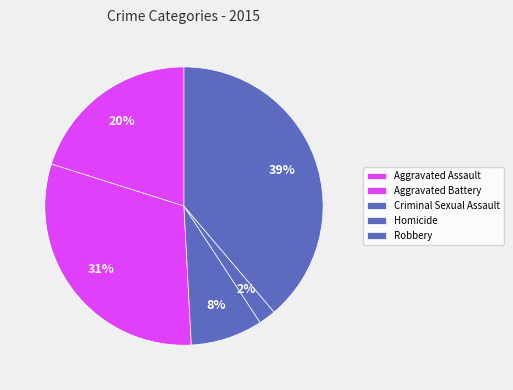

Which slice is the largest?

Robbery